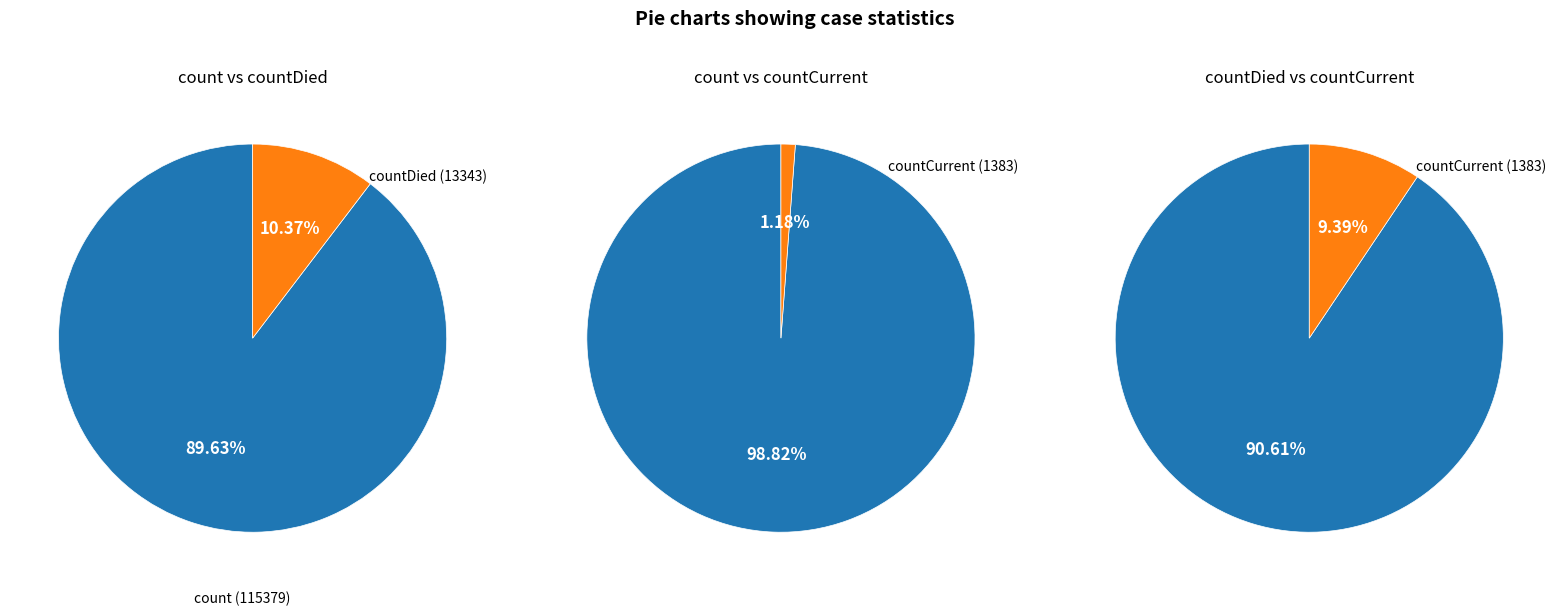

True or false: countCurrent accounts for 1% of the total.

True